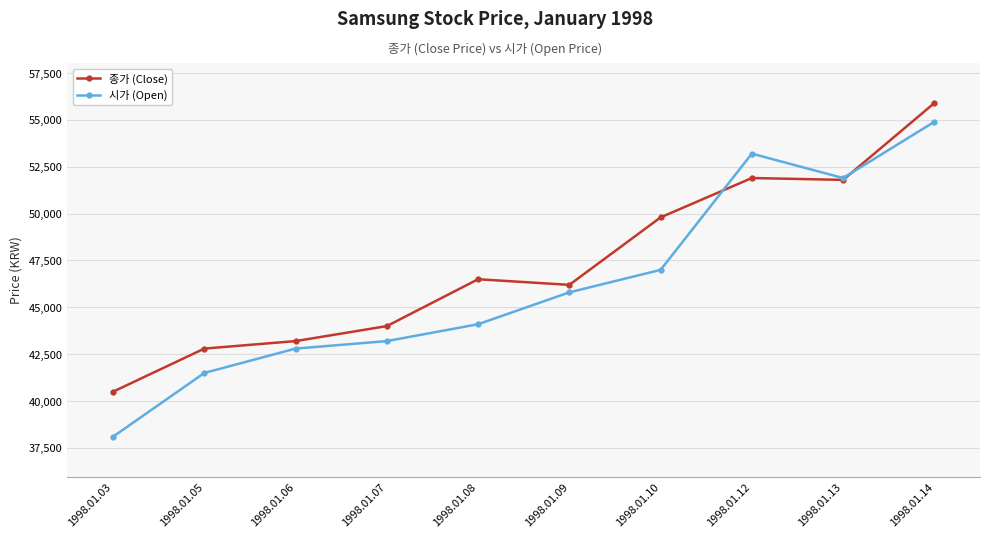

How many series are shown in this chart?

2